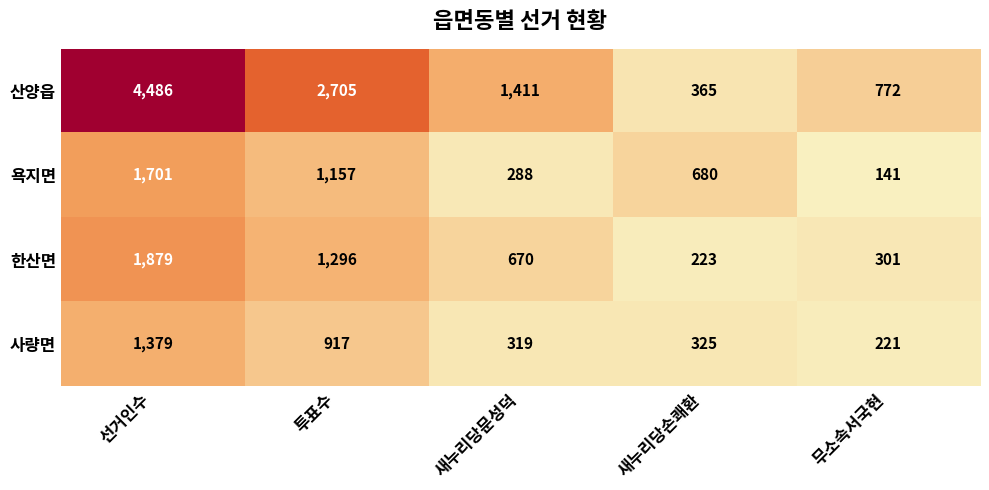

At which category is the sum across all series the highest?

선거인수